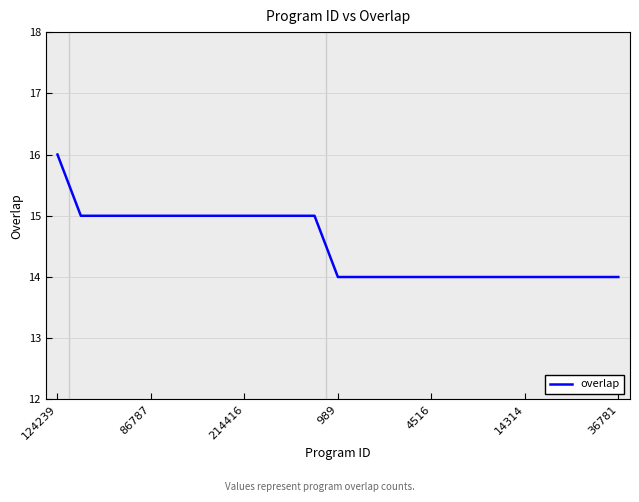

What is the sum of all values?

363